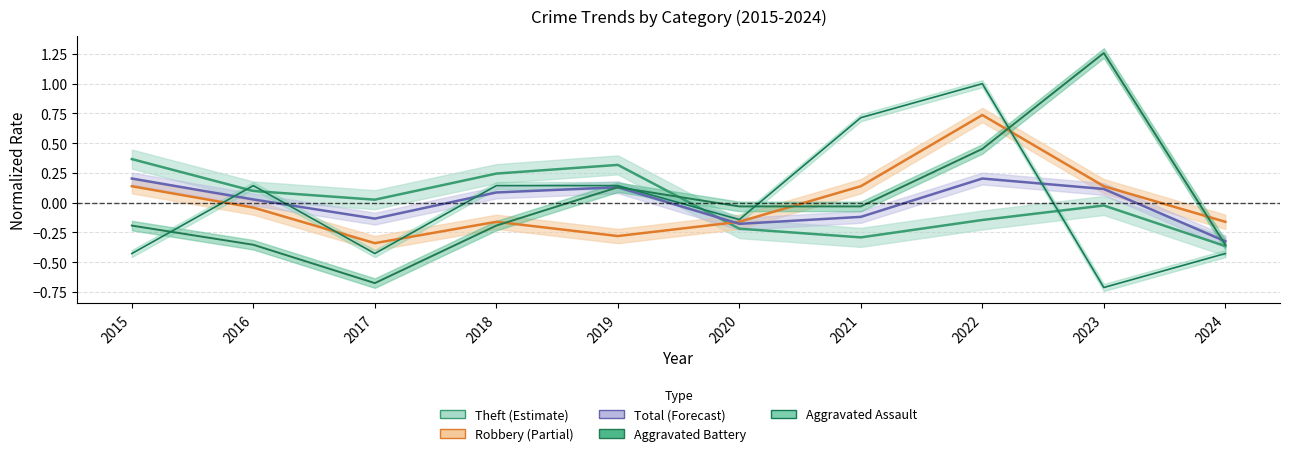

At 2023, list the series in order from largest to smallest.

Aggravated Battery, Robbery, Total, Theft, Aggravated Assault